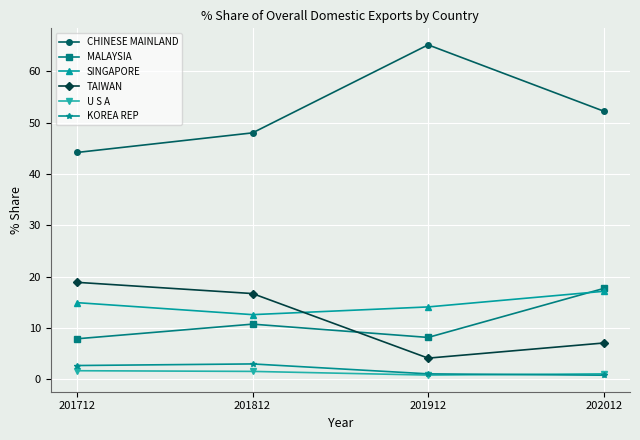

At which label is SINGAPORE closest to 14?

201912